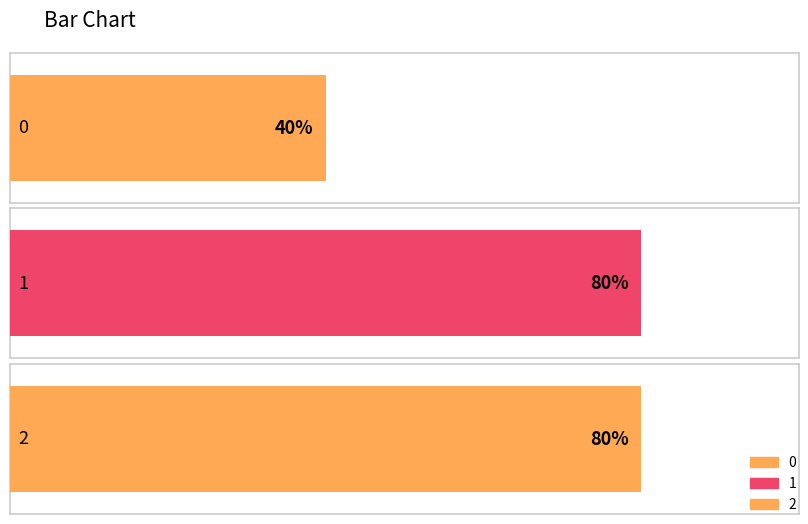

List the labels in order of value, smallest first.

0, 1, 2